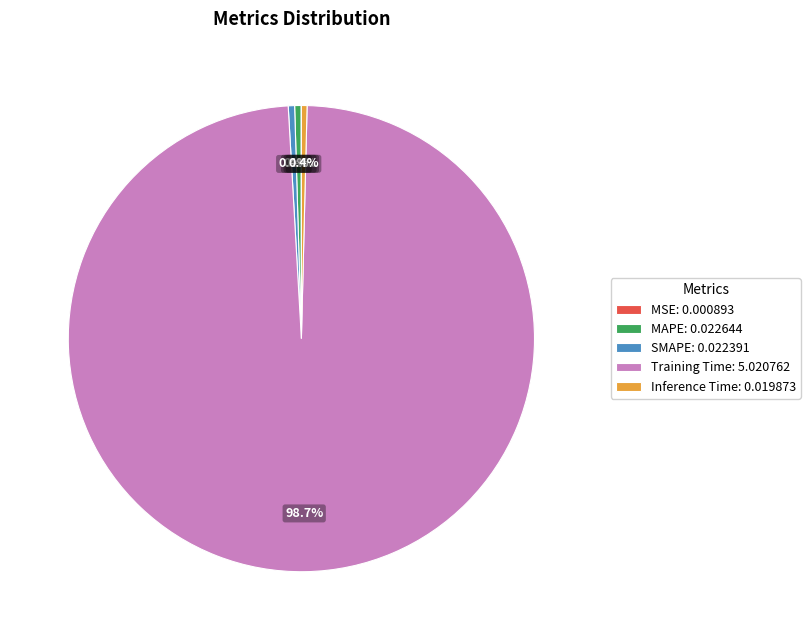

To the nearest percent, what is the combined percentage of Training Time and Inference Time?

99%